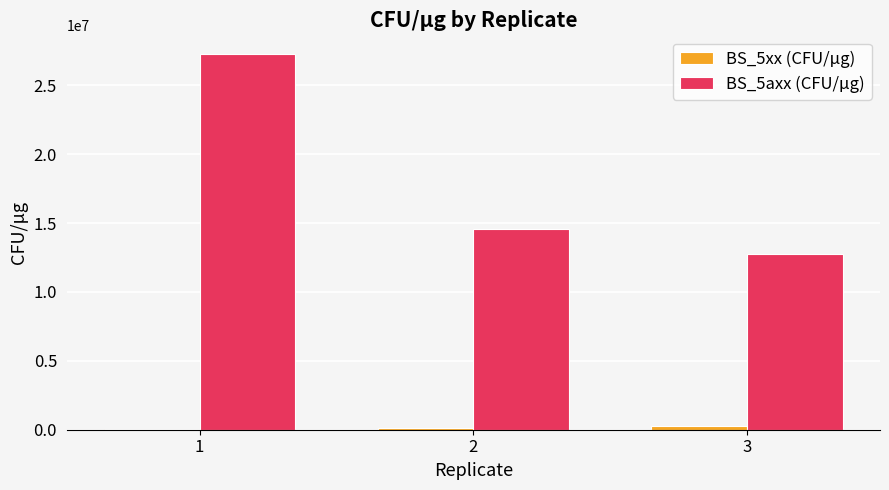

The value of BS_5axx (CFU/μg) at 2 is 14545454.5. True or false?

True